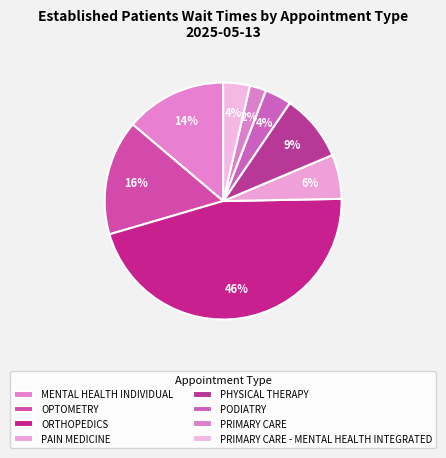

Does ORTHOPEDICS represent more than half of the total?

No